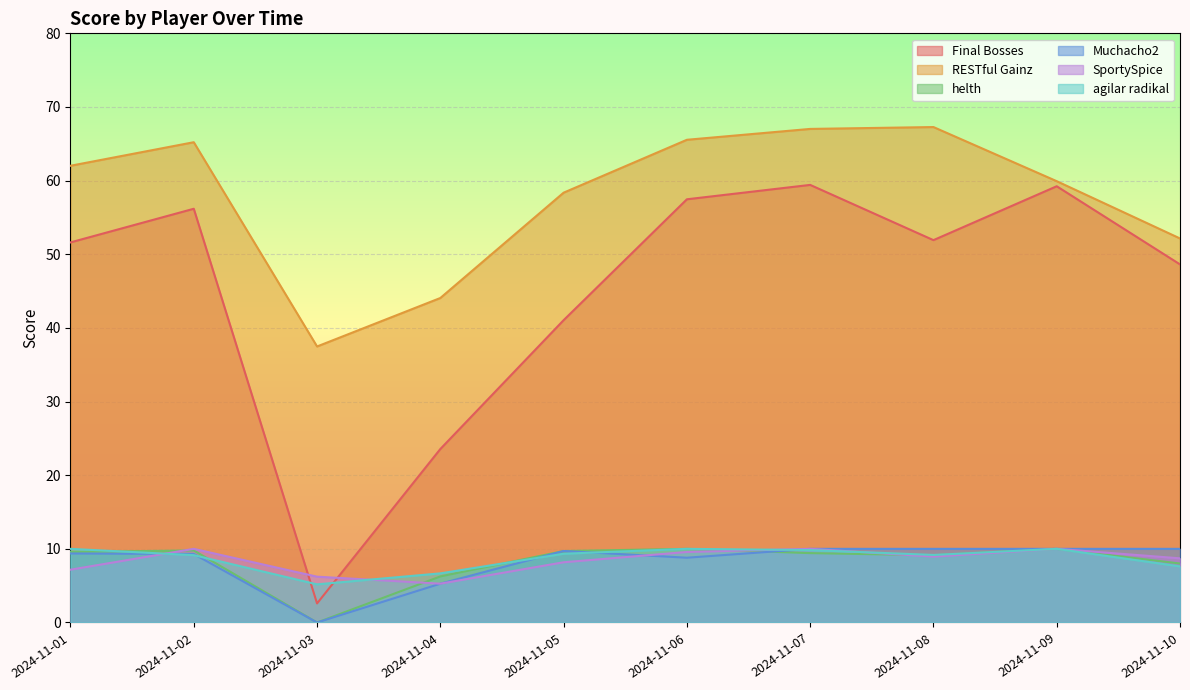

Which category has the lowest value in the Muchacho2 series?

2024-11-03